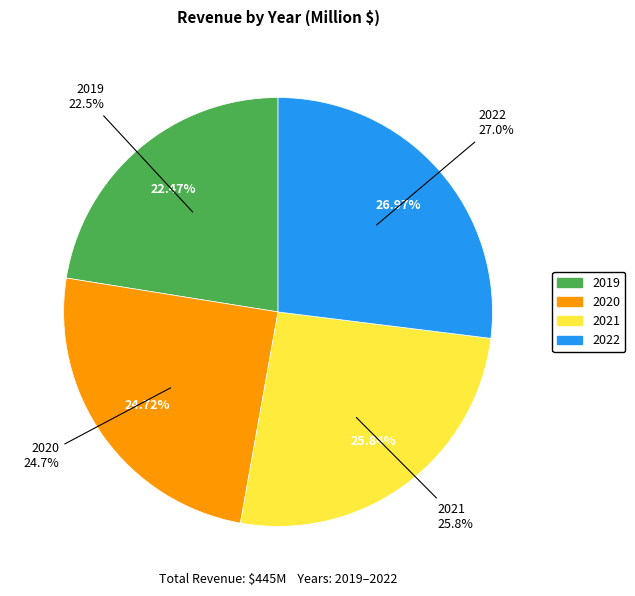

Is there a majority slice in this chart?

No